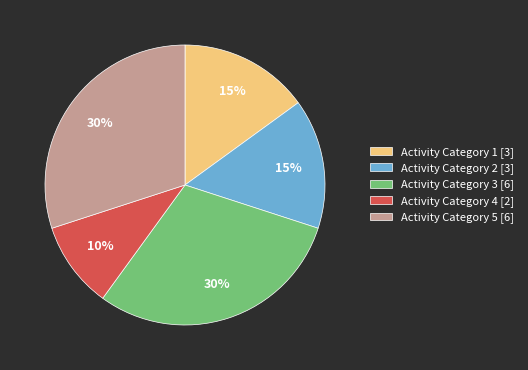

What is the smallest slice in the pie chart?

Activity Category 4 [2]